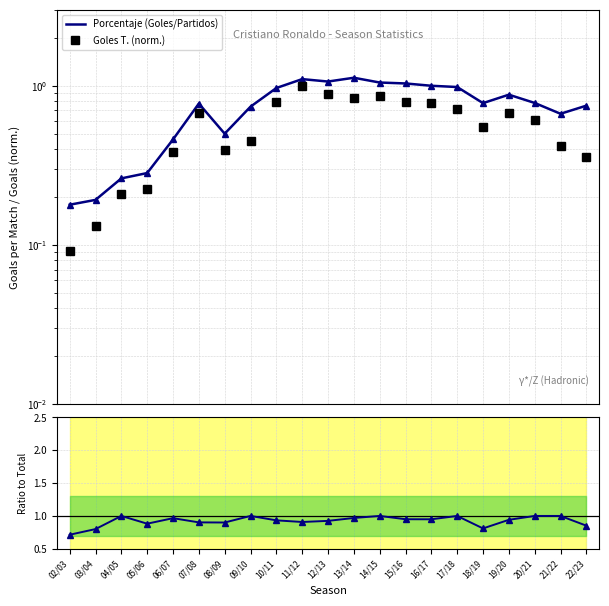

Count the number of categories in the chart.

21